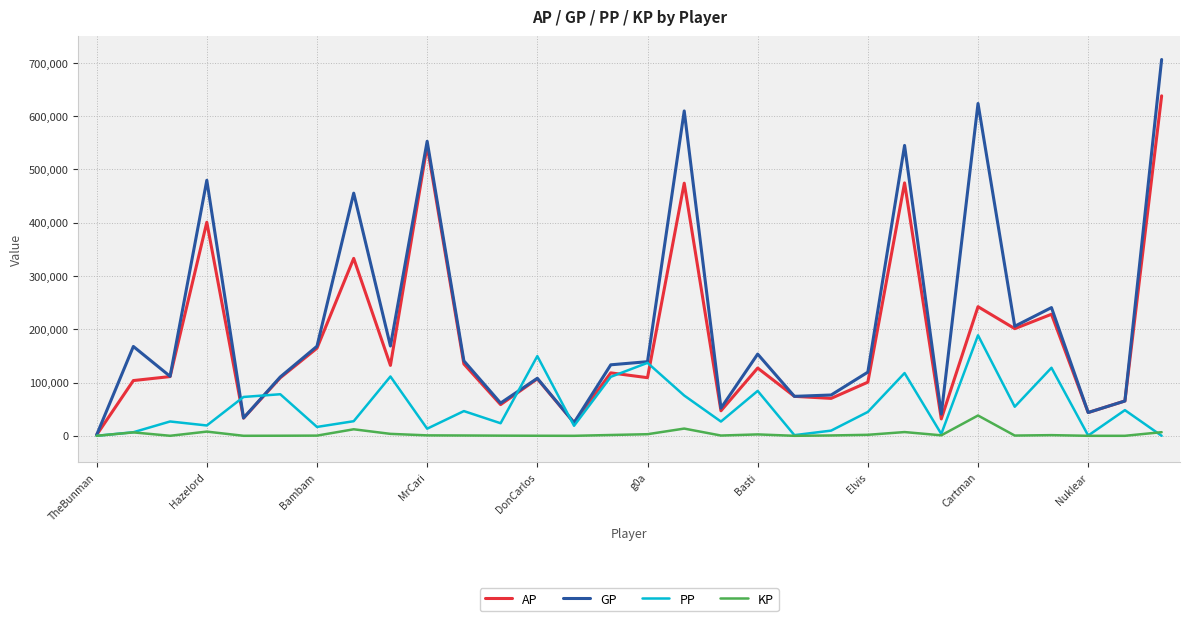

In GP, how many points are lower than both neighbors (excluding endpoints)?

10